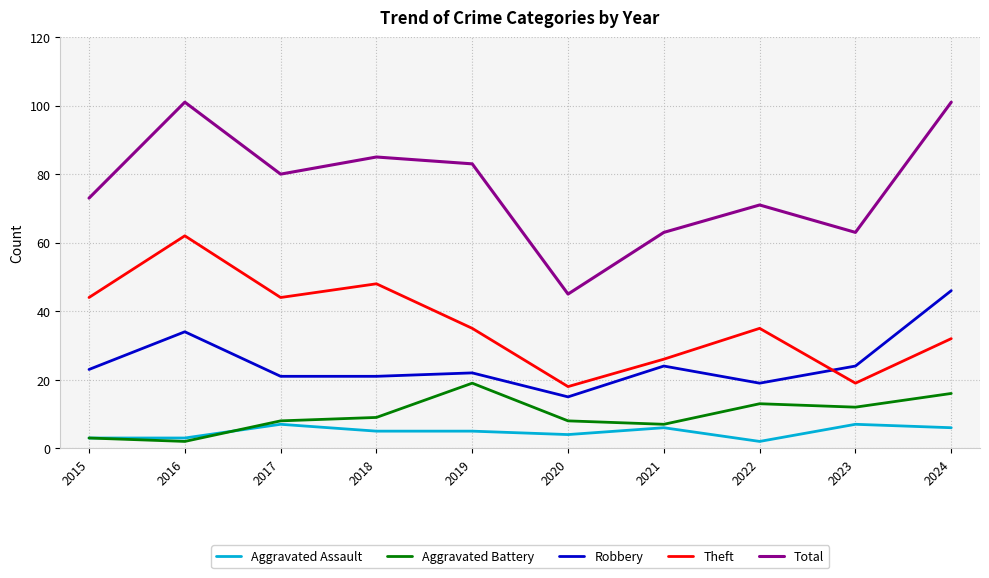

Reading left to right, extract all data points from this chart.

Aggravated Assault: 3	3	7	5	5	4	6	2	7	6
Aggravated Battery: 3	2	8	9	19	8	7	13	12	16
Robbery: 23	34	21	21	22	15	24	19	24	46
Theft: 44	62	44	48	35	18	26	35	19	32
Total: 73	101	80	85	83	45	63	71	63	101